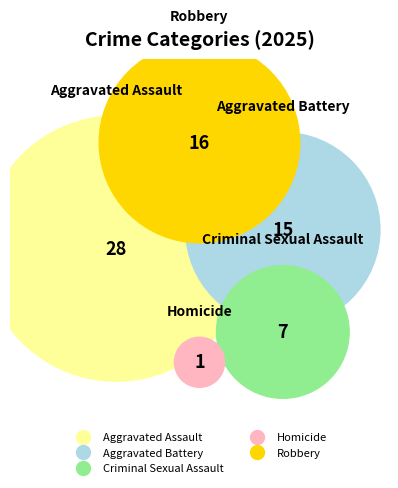

To the nearest percent, what is the average slice percentage?

20%